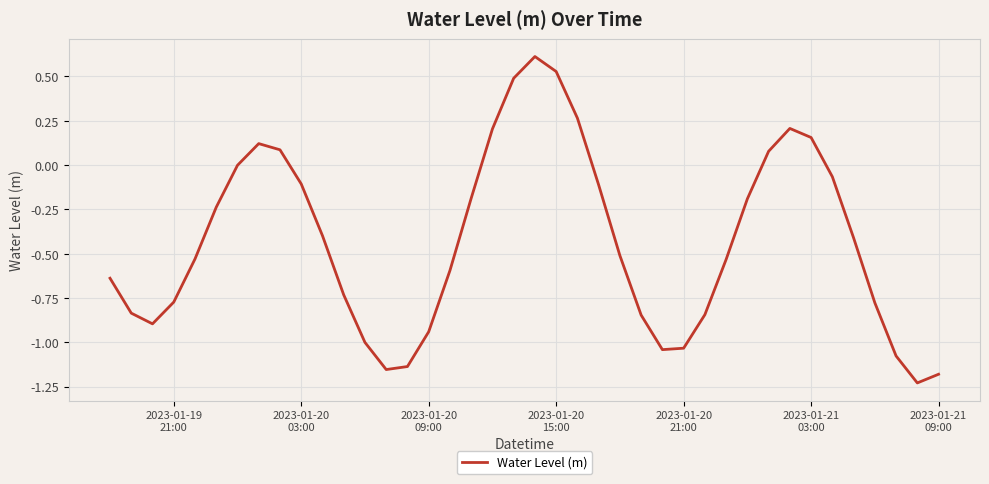

Does the chart display data point markers on the line(s)?

No